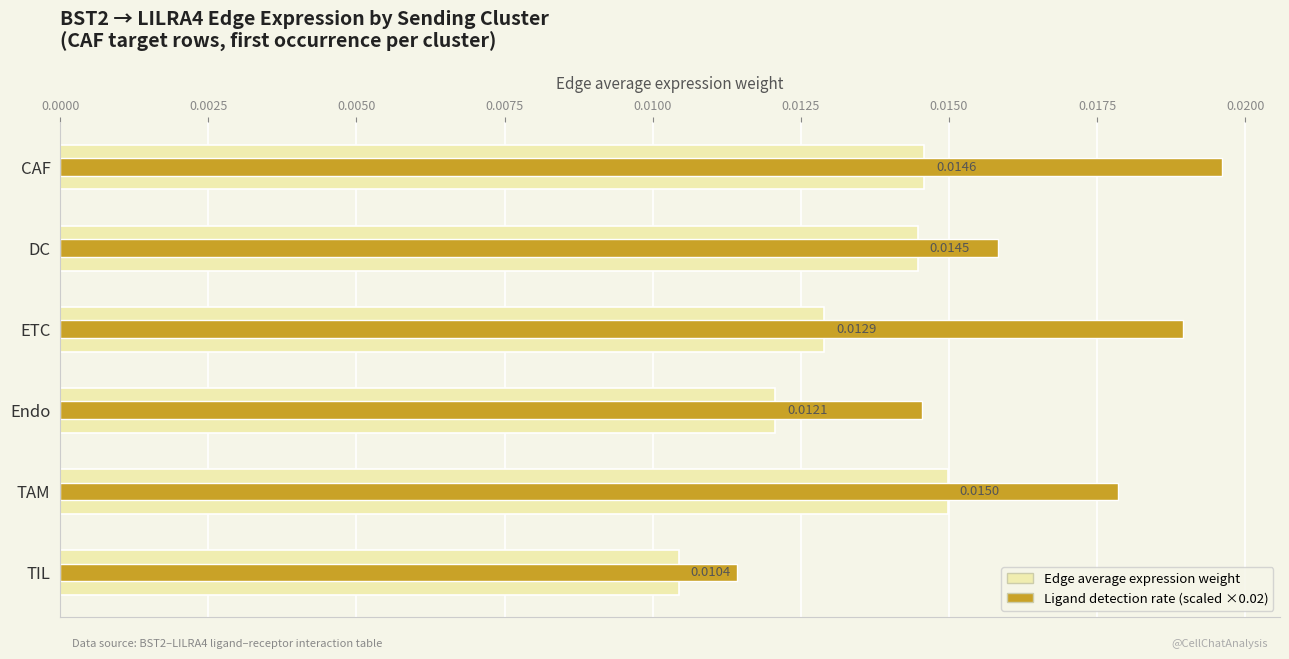

How many series are shown in this chart?

2